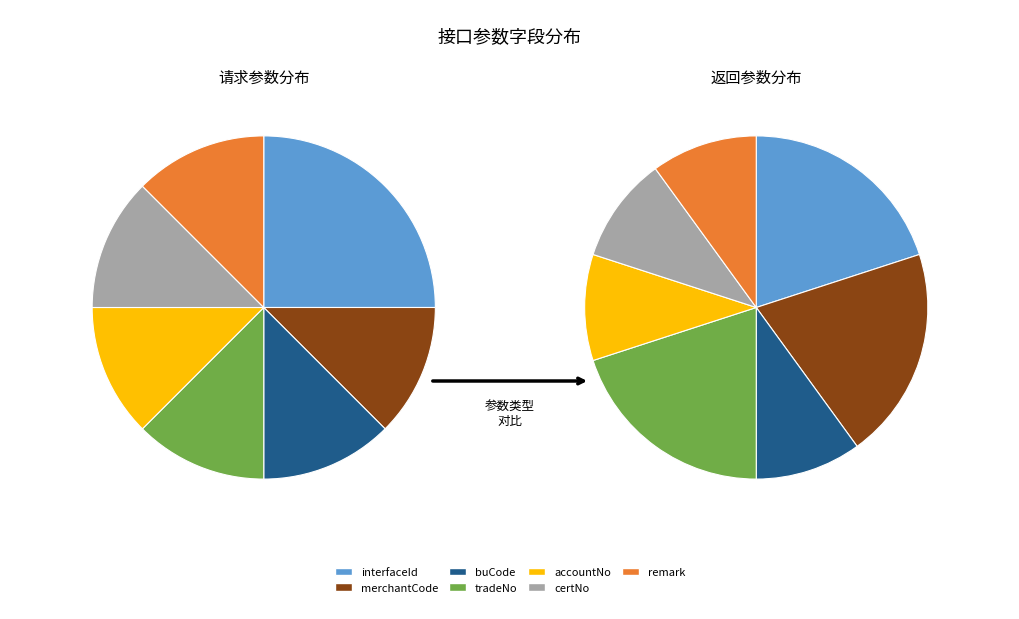

What percentage is NOT represented by tradeNo?

87.5%